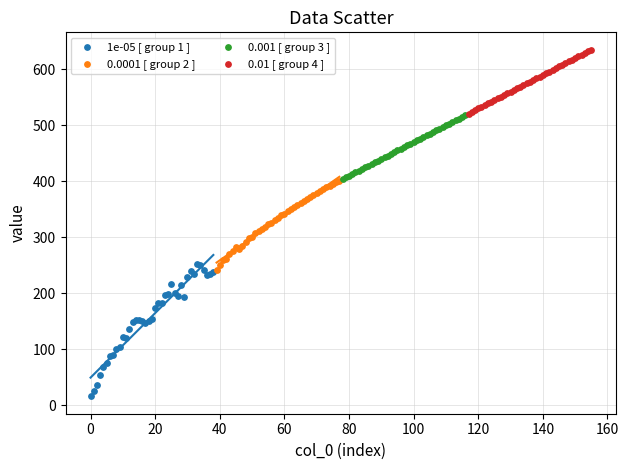

Which series reaches the minimum Y coordinate?

1e-05 [ group 1 ]